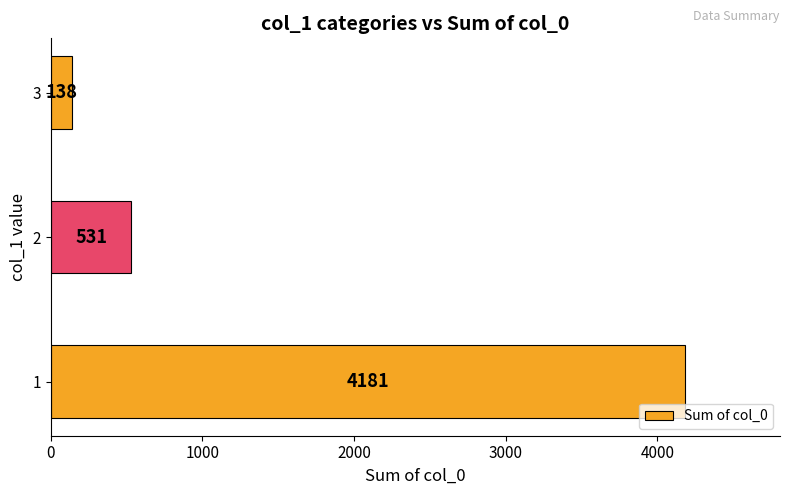

The chart shows a value of 925 at 2. True or false?

False